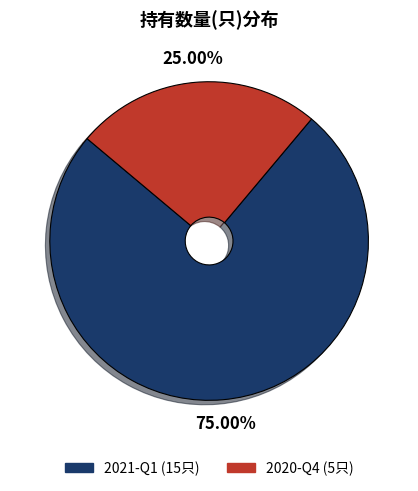

To the nearest percent, what is the difference between the largest and smallest slice percentages?

50%